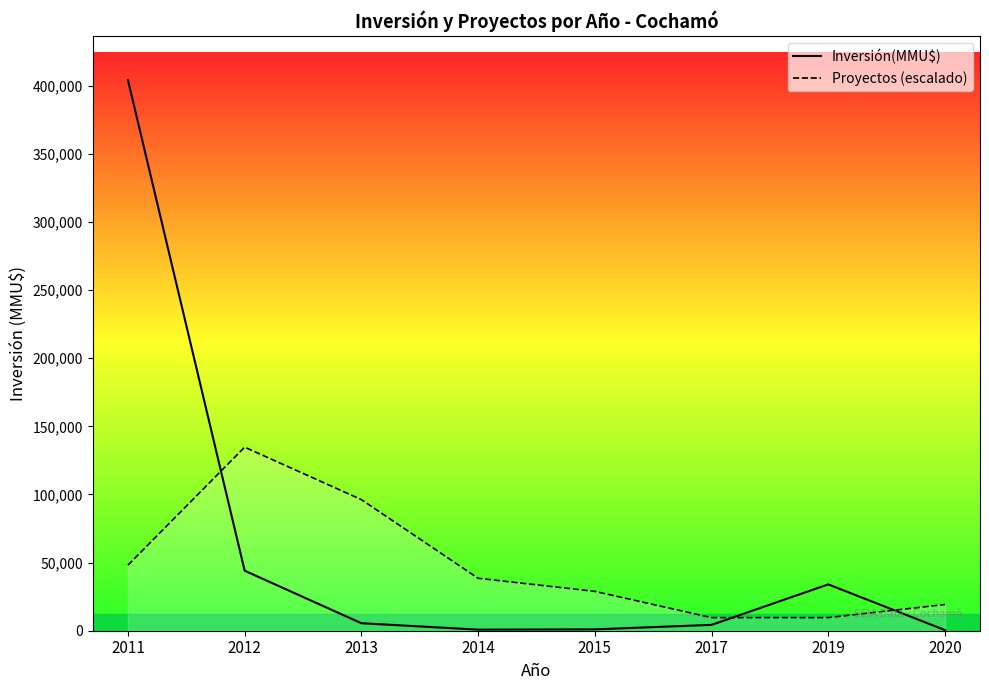

Between 2014 and 2012, which is larger?

2012